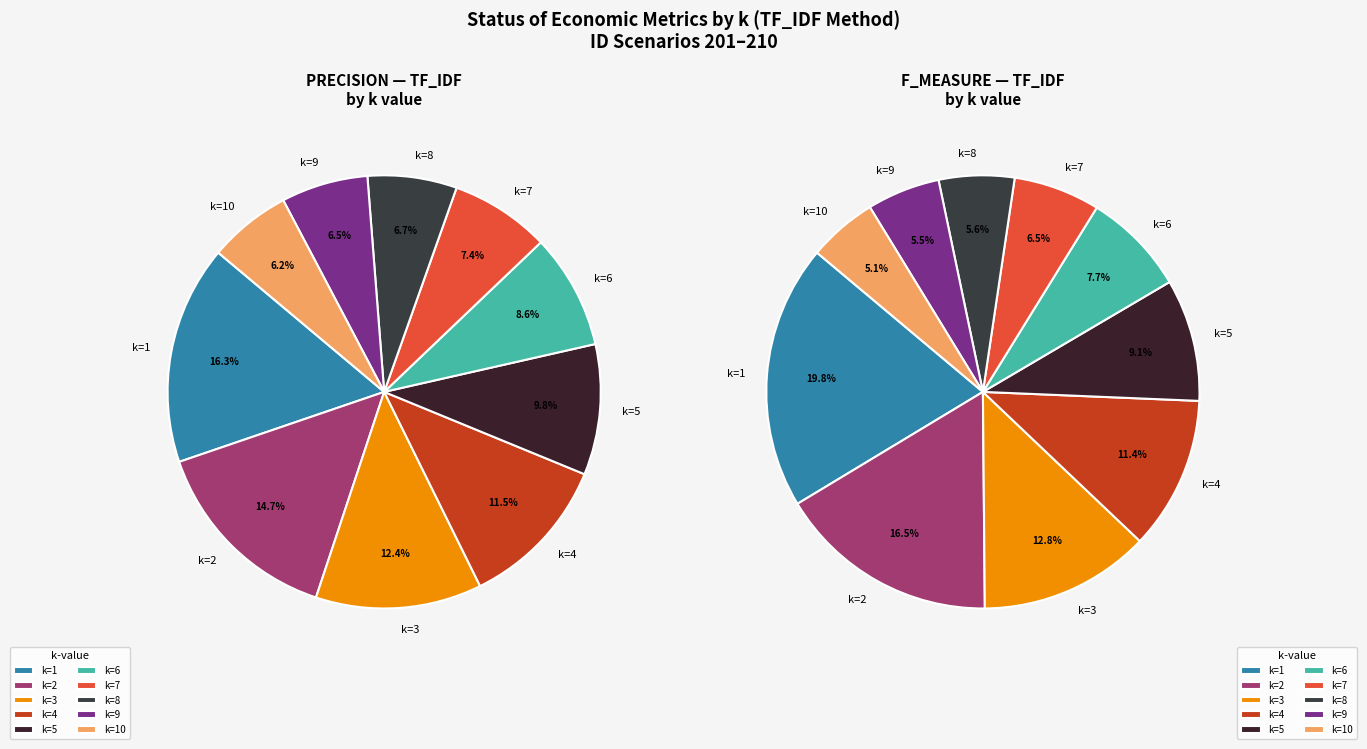

To the nearest percent, what percentage of the pie is k=1?

16%